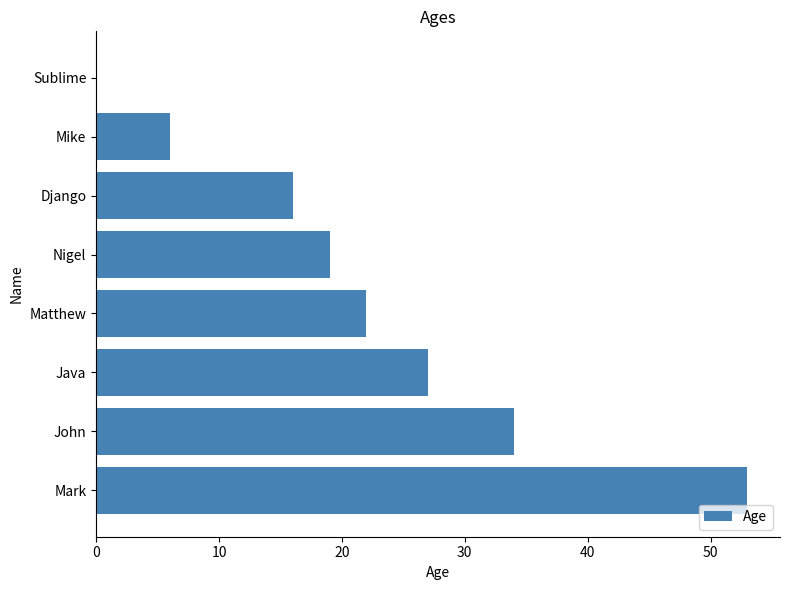

What is the change in value from Sublime to Django?

+16